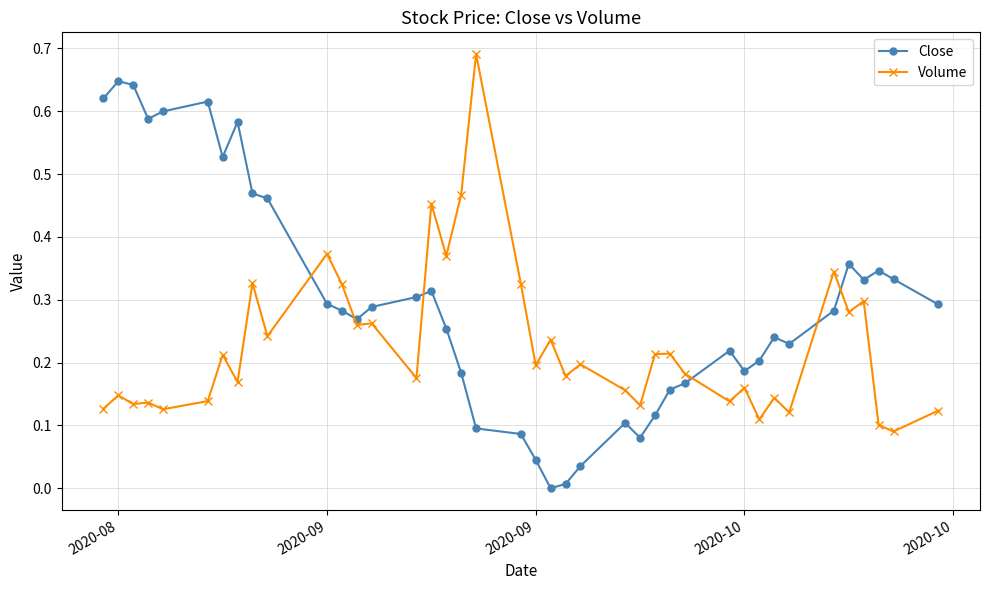

List the series in order of their peak value, highest first.

Volume, Close